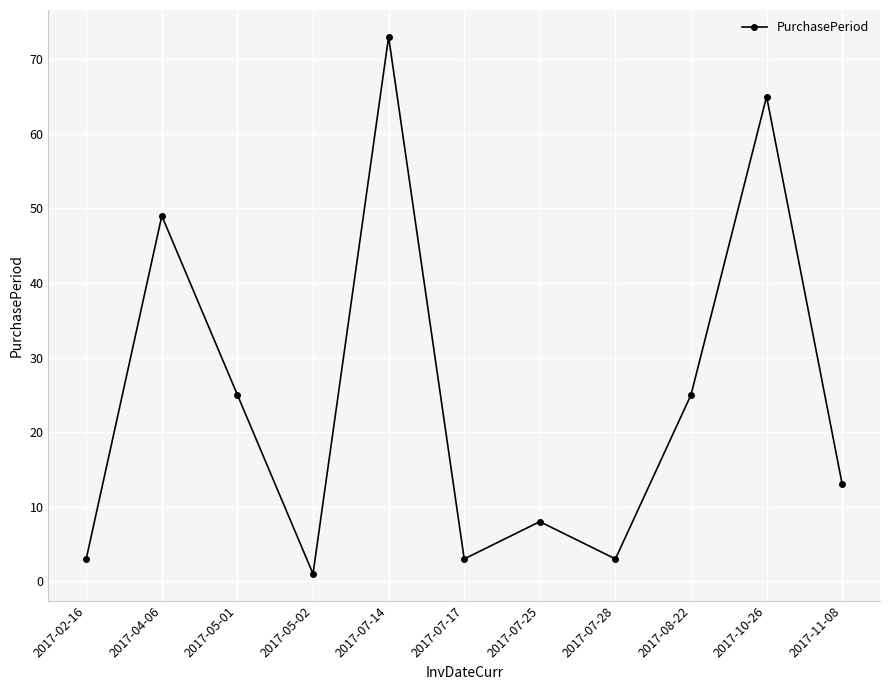

What is the value of the 9th point from the left?

25